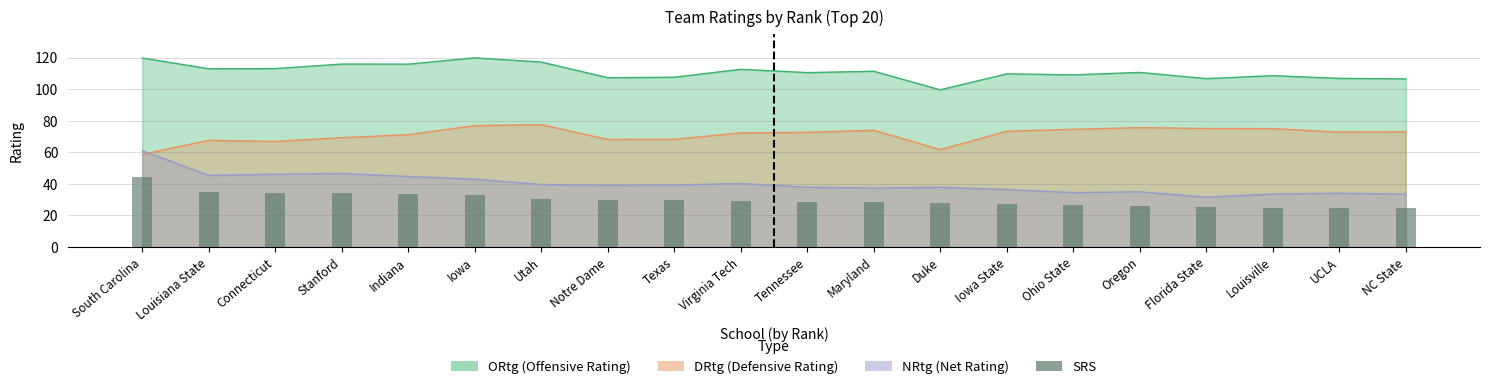

Read the value at Texas.

29.6